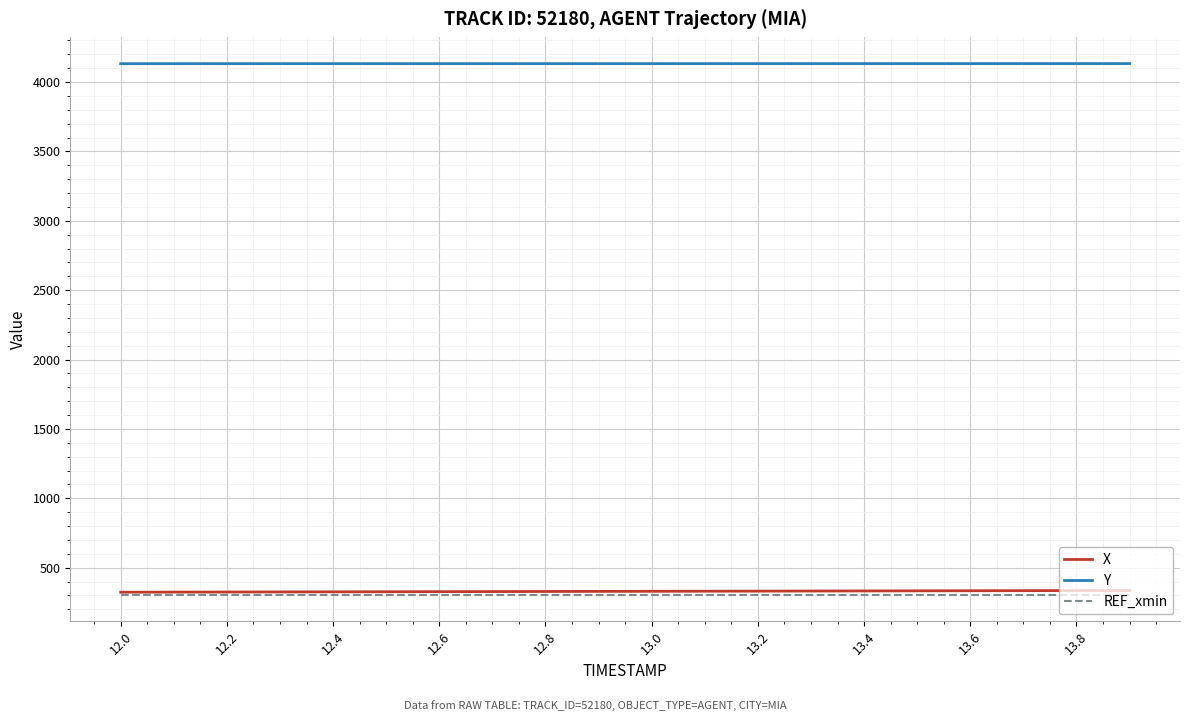

True or false: Y and REF_xmin intersect in this chart.

False